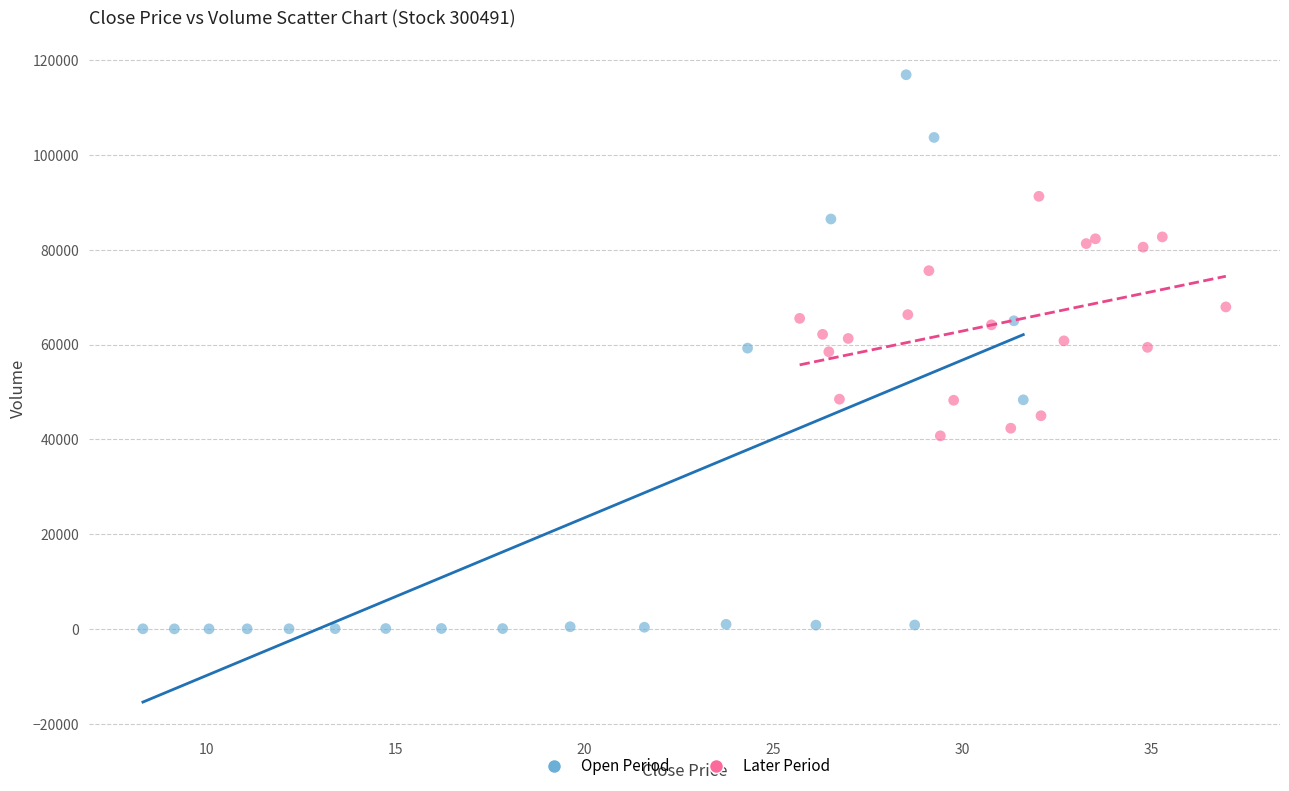

Which series contains the highest Y value?

Open Period